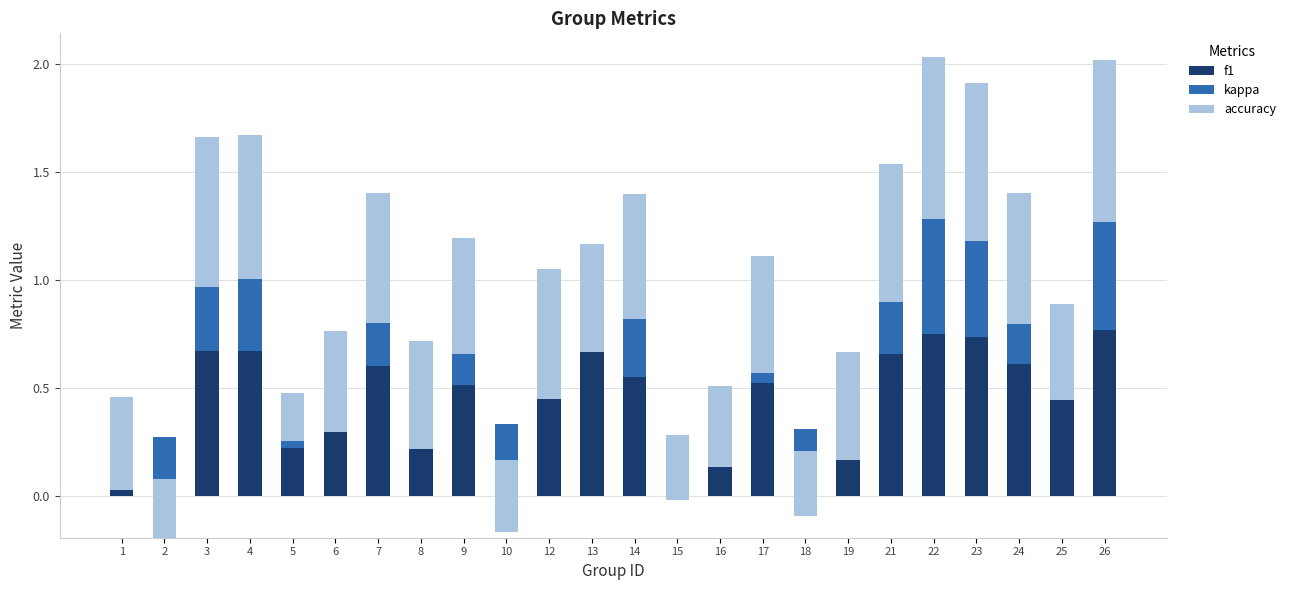

What is the total value across all series at 12?

1.1